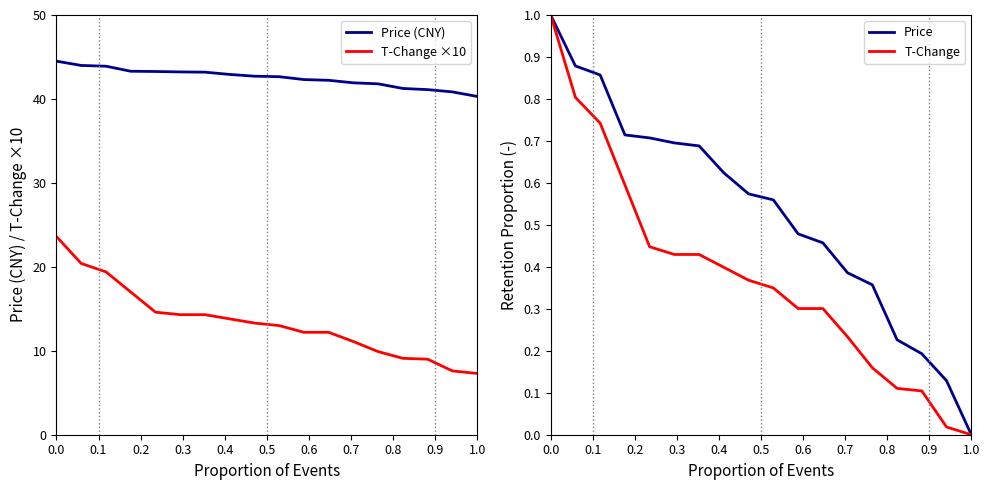

What is the highest value of the T-Change series?

1.0